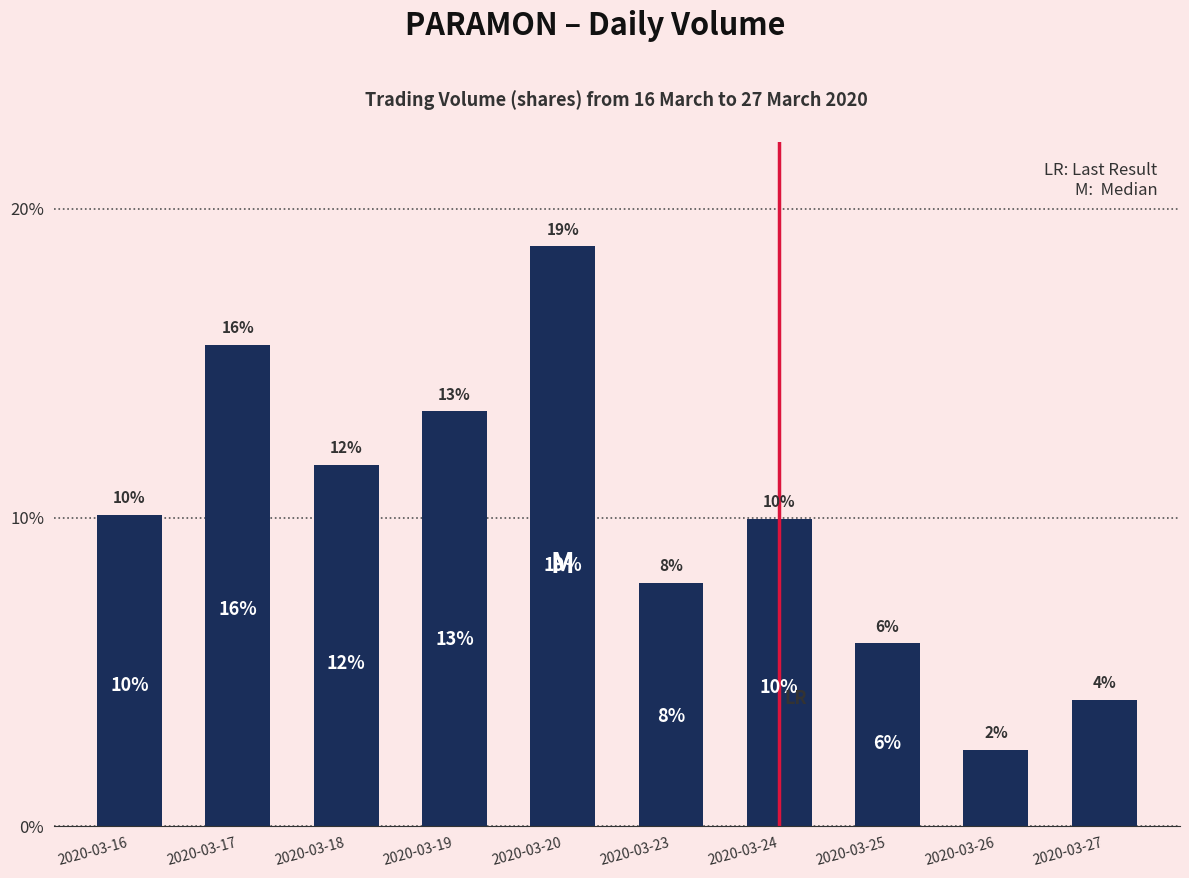

True or false: the data shows 1639057 at 2020-03-18.

False